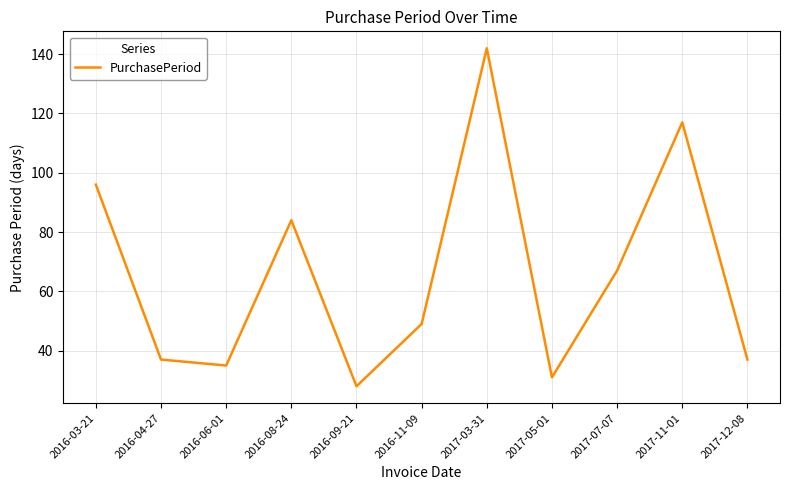

What is the smallest value displayed?

28